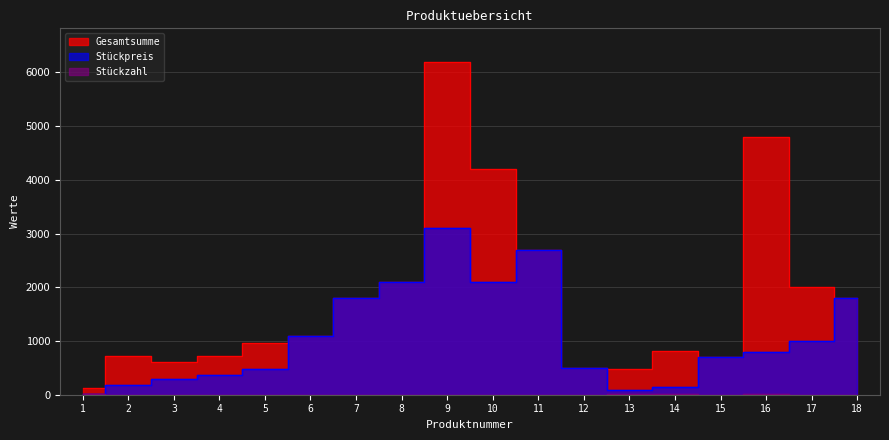

Where is the first local minimum for Gesamtsumme?

3